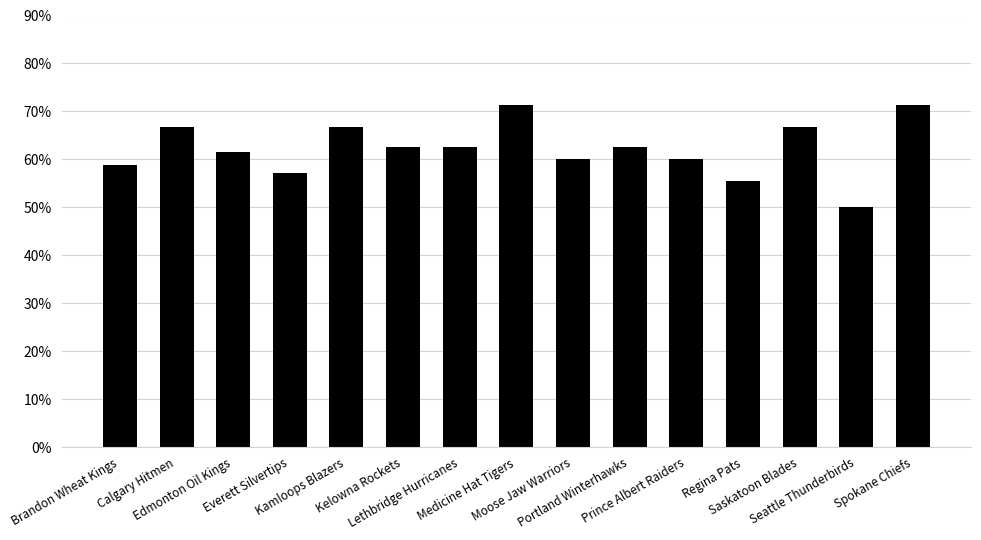

Reading left to right, list all the values displayed in this chart.

Brandon Wheat Kings=0.6	Calgary Hitmen=0.7	Edmonton Oil Kings=0.6	Everett Silvertips=0.6	Kamloops Blazers=0.7	Kelowna Rockets=0.6	Lethbridge Hurricanes=0.6	Medicine Hat Tigers=0.7	Moose Jaw Warriors=0.6	Portland Winterhawks=0.6	Prince Albert Raiders=0.6	Regina Pats=0.6	Saskatoon Blades=0.7	Seattle Thunderbirds=0.5	Spokane Chiefs=0.7